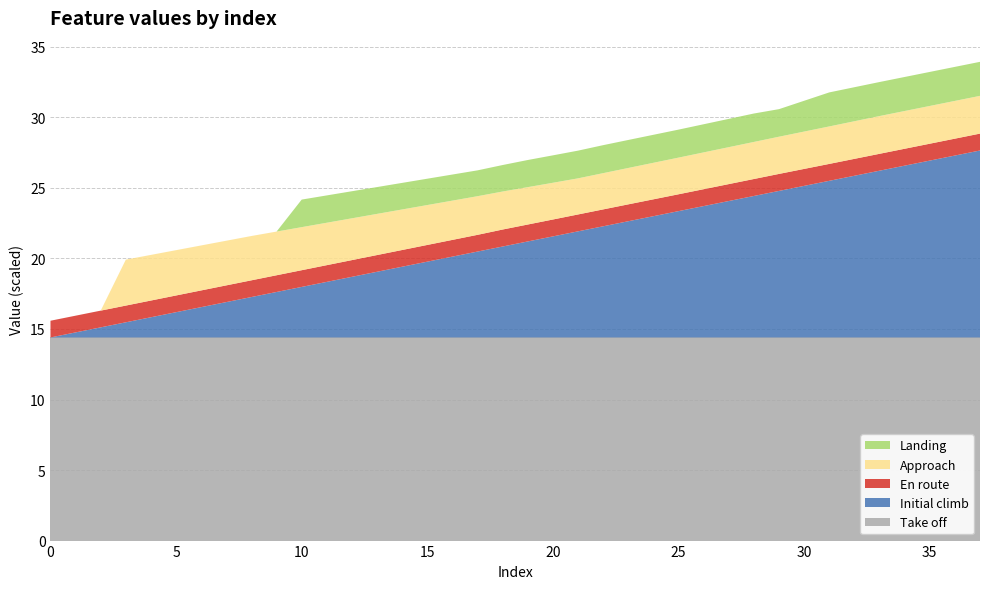

What is the lowest value of the Take off series?

14.4